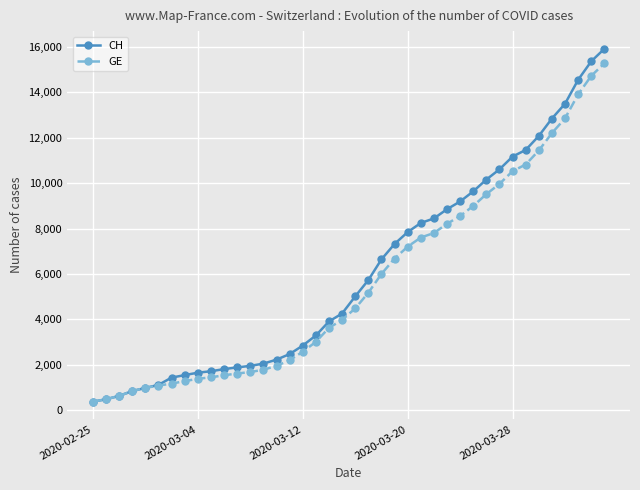

At how many categories does at least one series exceed 9749?

10